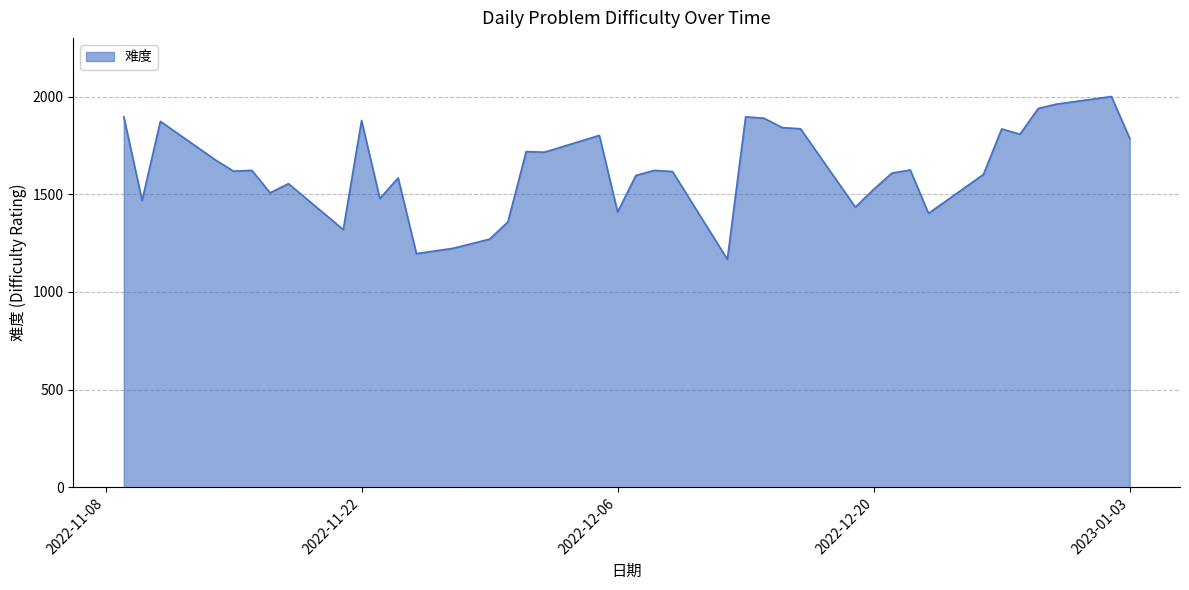

What is the minimum value shown in the chart?

1167